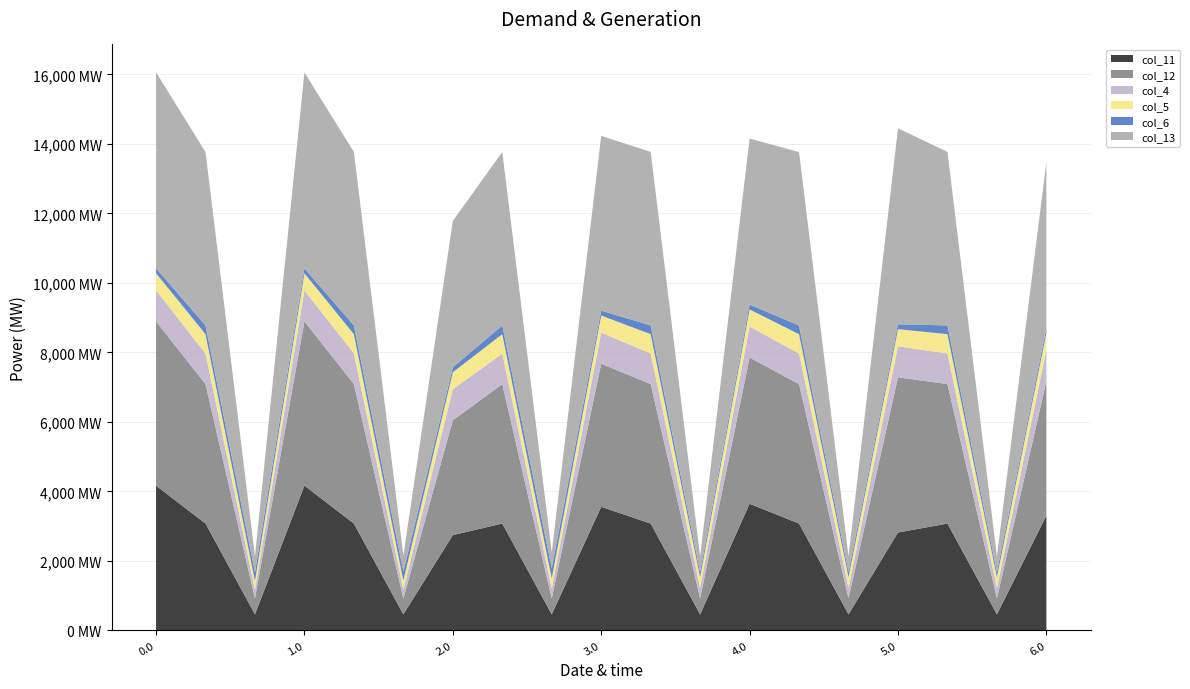

Reading left to right, transcribe all the data shown in this chart.

col_11: 0.0=4163.2	0.1=3071.6	0.2=457.5	1.0=4163.2	1.1=3071.6	1.2=457.5	2.0=2739.2	2.1=3071.6	2.2=457.5	3.0=3553.5	3.1=3071.6	3.2=457.5	4.0=3641.6	4.1=3071.6	4.2=457.5	5.0=2814.8	5.1=3071.6	5.2=457.5	6.0=3301.4
col_12: 0.0=4728.3	0.1=4014.1	0.2=457.5	1.0=4728.3	1.1=4014.1	1.2=457.5	2.0=3304.2	2.1=4014.1	2.2=457.5	3.0=4118.6	3.1=4014.1	3.2=457.5	4.0=4206.6	4.1=4014.1	4.2=457.5	5.0=4465.5	5.1=4014.1	5.2=457.5	6.0=3866.4
col_4: 0.0=894.2	0.1=880.2	0.2=252.4	1.0=892.8	1.1=880.2	1.2=258.8	2.0=892.8	2.1=880.2	2.2=290.6	3.0=894.2	3.1=881.7	3.2=307.8	4.0=894.2	4.1=880.2	4.2=307.8	5.0=894.2	5.1=881.7	5.2=307.8	6.0=894.2
col_5: 0.0=492.3	0.1=555.9	0.2=252.4	1.0=490.9	1.1=555.9	1.2=258.8	2.0=490.9	2.1=555.9	2.2=290.6	3.0=492.3	3.1=555.9	3.2=307.8	4.0=492.3	4.1=554.3	4.2=307.8	5.0=492.3	5.1=555.9	5.2=307.8	6.0=492.3
col_6: 0.0=141.0	0.1=251.0	0.2=252.4	1.0=141.0	1.1=251.0	1.2=258.8	2.0=141.0	2.1=251.0	2.2=290.6	3.0=141.0	3.1=251.0	3.2=141.0	4.0=141.0	4.1=249.4	4.2=141.0	5.0=141.0	5.1=251.0	5.2=141.0	6.0=141.0
col_13: 0.0=5638.4	0.1=4993.3	0.2=457.5	1.0=5638.4	1.1=4993.3	1.2=457.5	2.0=4214.4	2.1=4993.3	2.2=457.5	3.0=5028.7	3.1=4993.3	3.2=457.5	4.0=4776.6	4.1=4993.3	4.2=457.5	5.0=5638.4	5.1=4993.3	5.2=457.5	6.0=4776.6